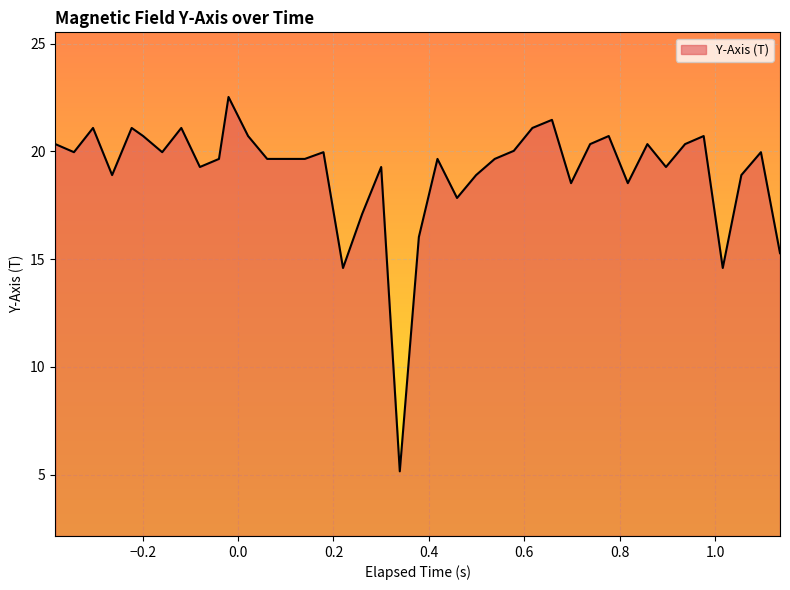

What is the greatest value displayed?

22.5